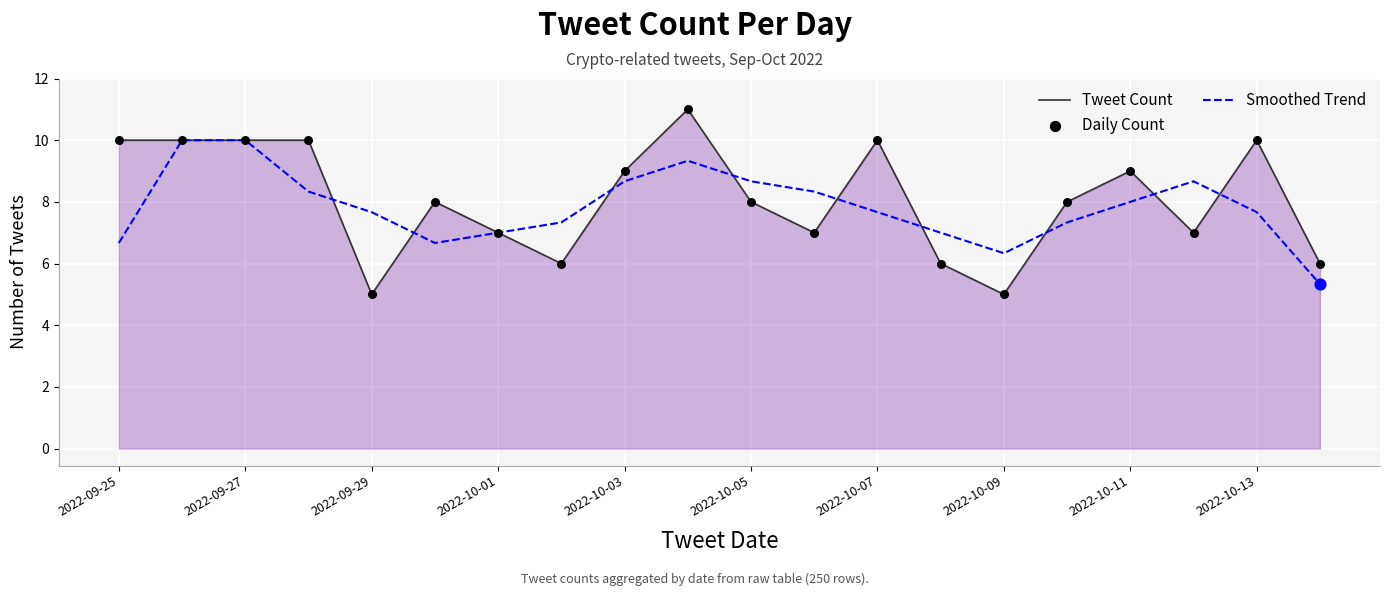

What is the total value across all series at 2022-10-13?

17.7